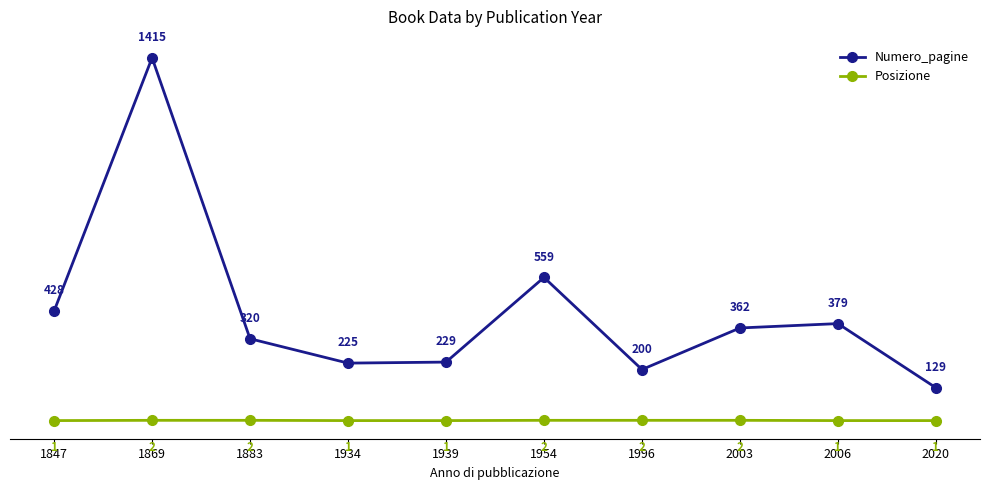

Where is Numero_pagine nearest to the value 772?

1954